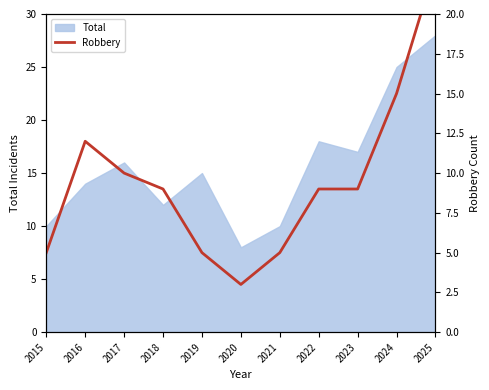

True or false: there are more than 0 points higher than both neighbors.

True